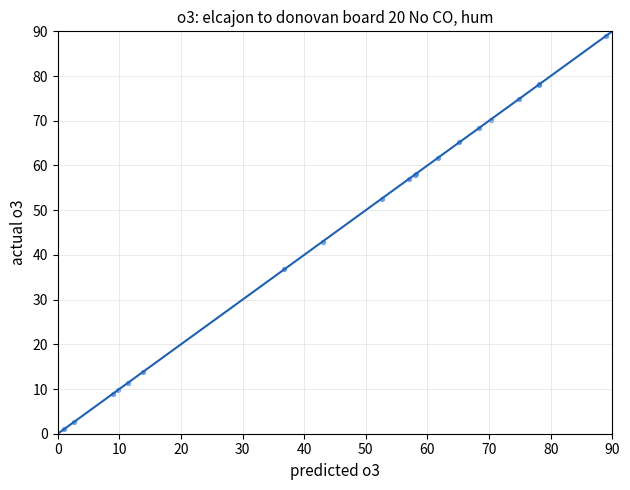

What Y value in the scatter plot is closest to 45?

43.0